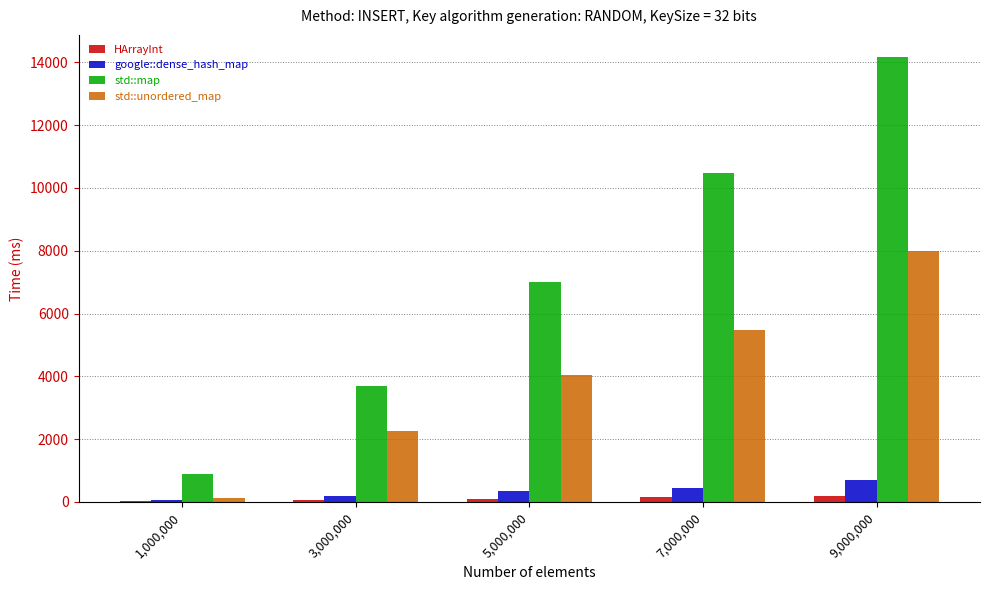

At which category is the sum across all series the highest?

9,000,000